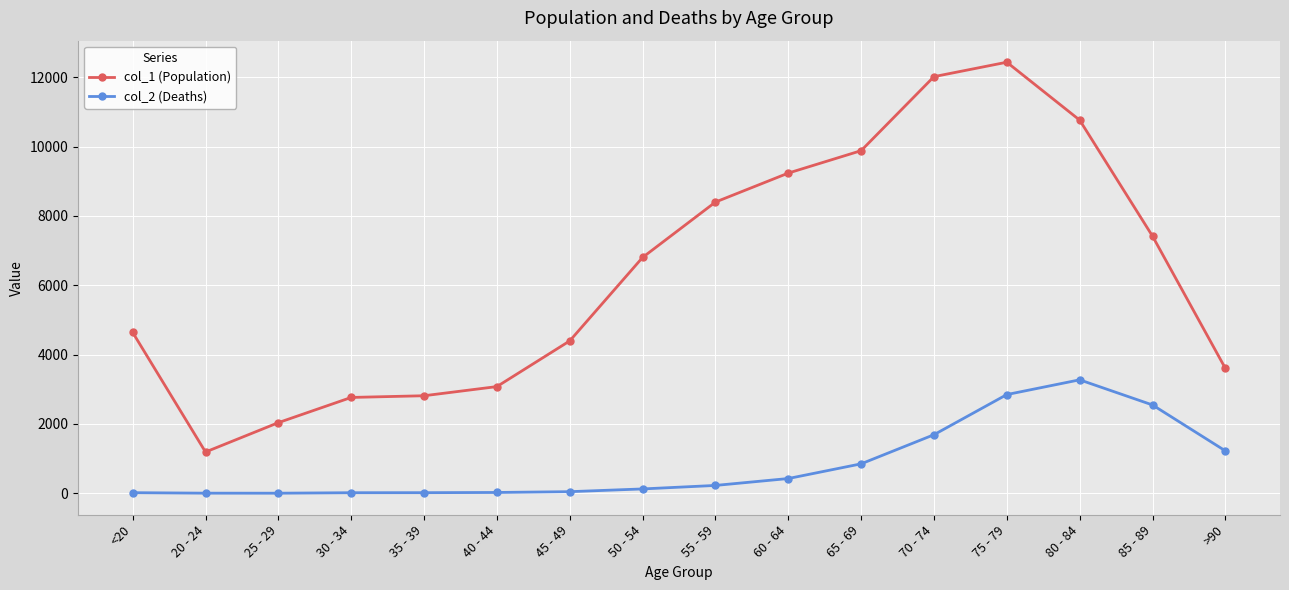

What is the sum of the col_2 (Deaths) values at 55 - 59 and 65 - 69?

1077